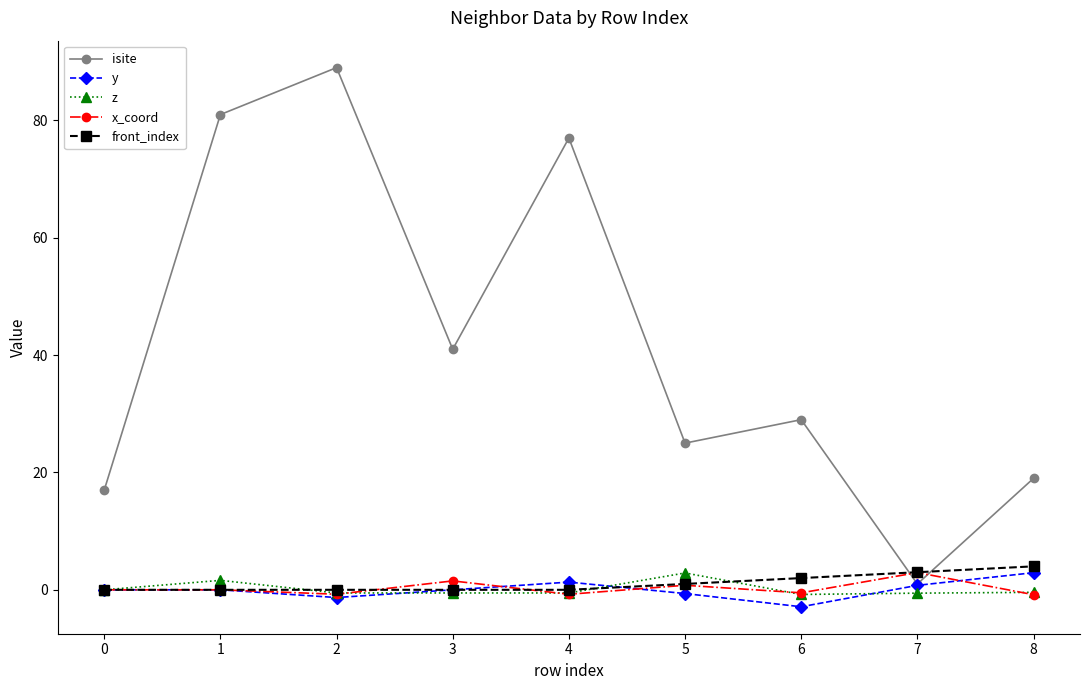

Which series has the widest spread of values?

isite